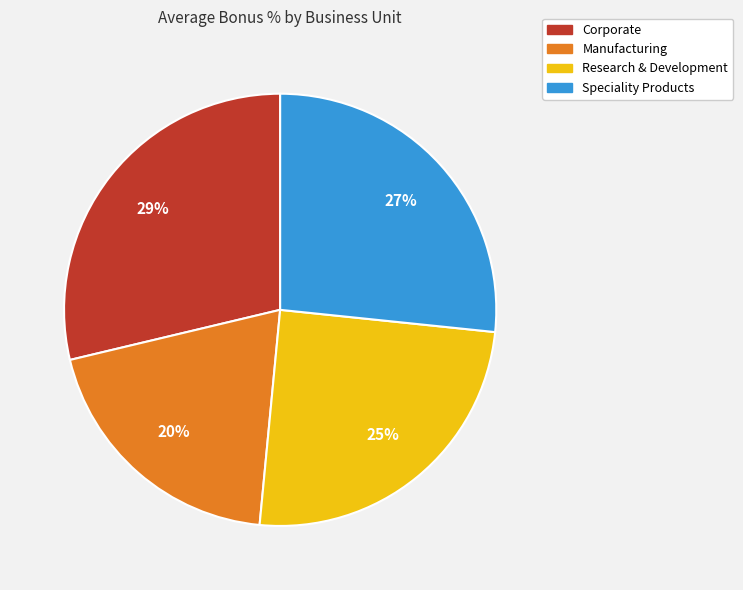

Is the sum of Manufacturing and Speciality Products greater than half?

No